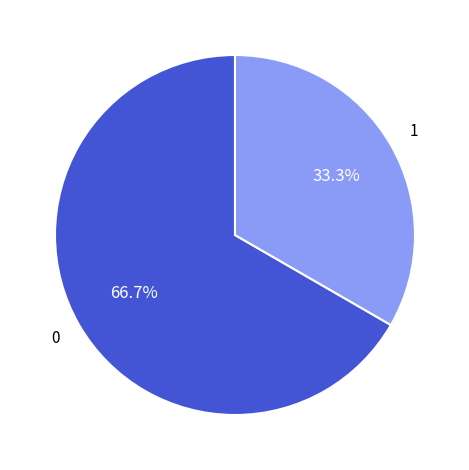

Is there any slice that represents more than half of the pie?

Yes